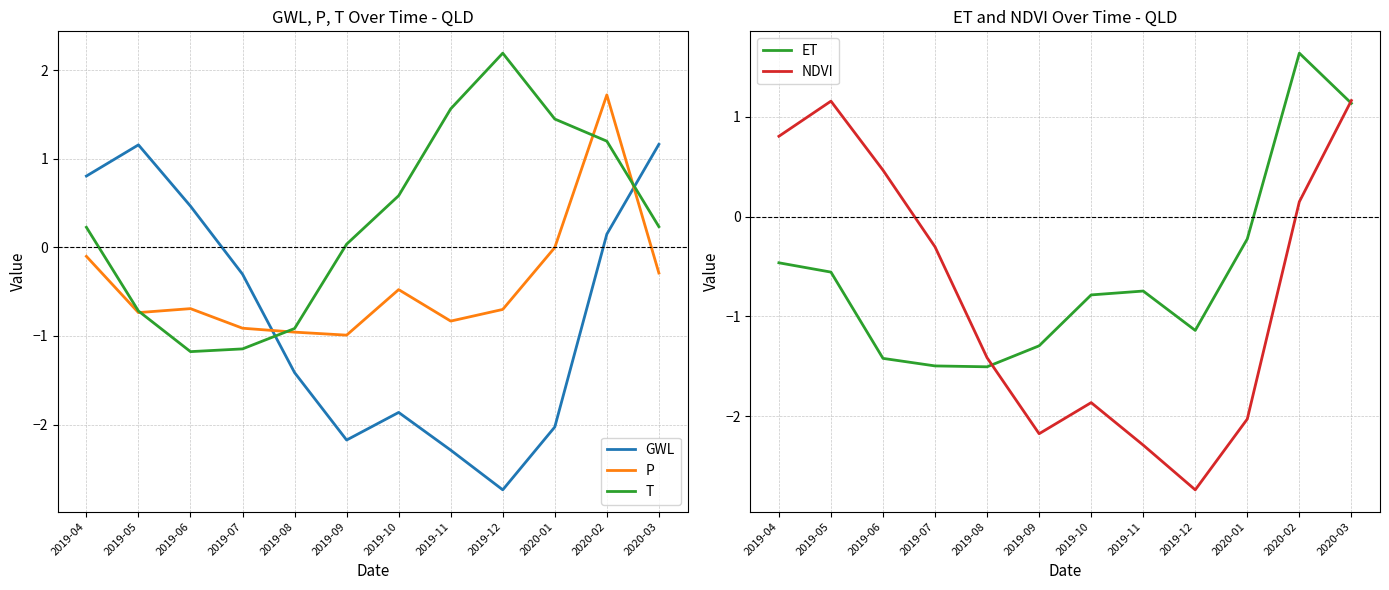

What is the total value across all series at 2019-04?

1.3